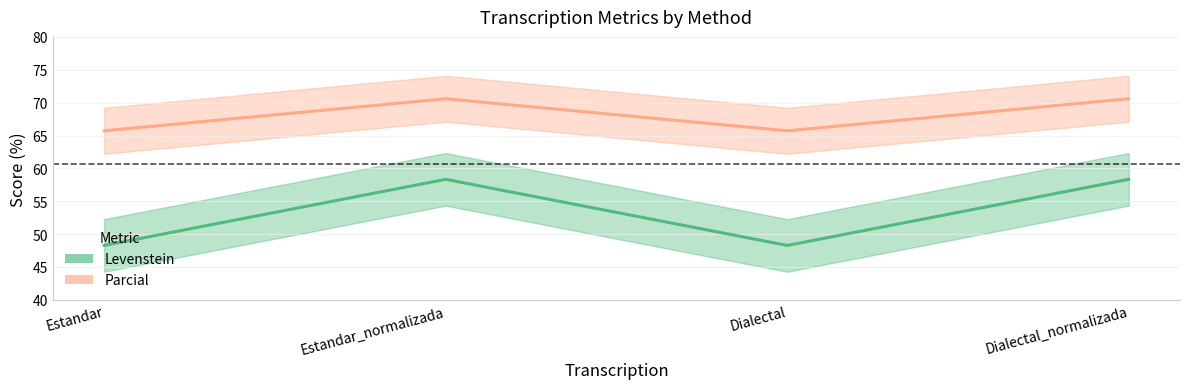

What is the average value of the Parcial series?

68.2